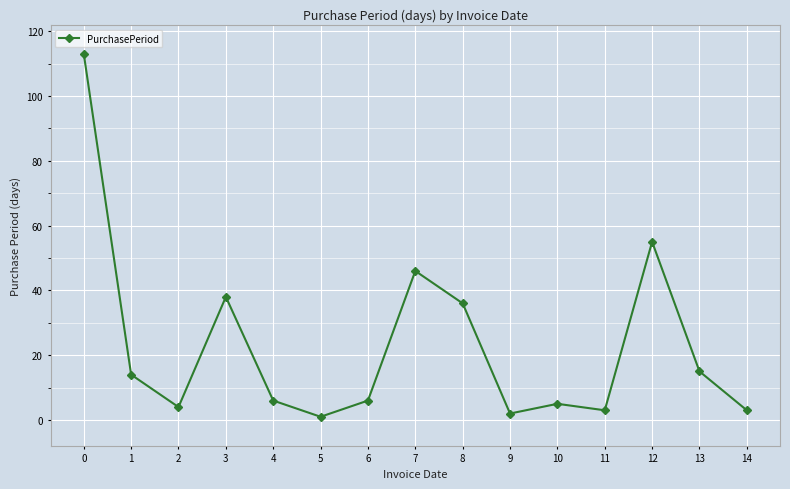

Reading left to right, what are all the values shown in this chart?

113	14	4	38	6	1	6	46	36	2	5	3	55	15	3